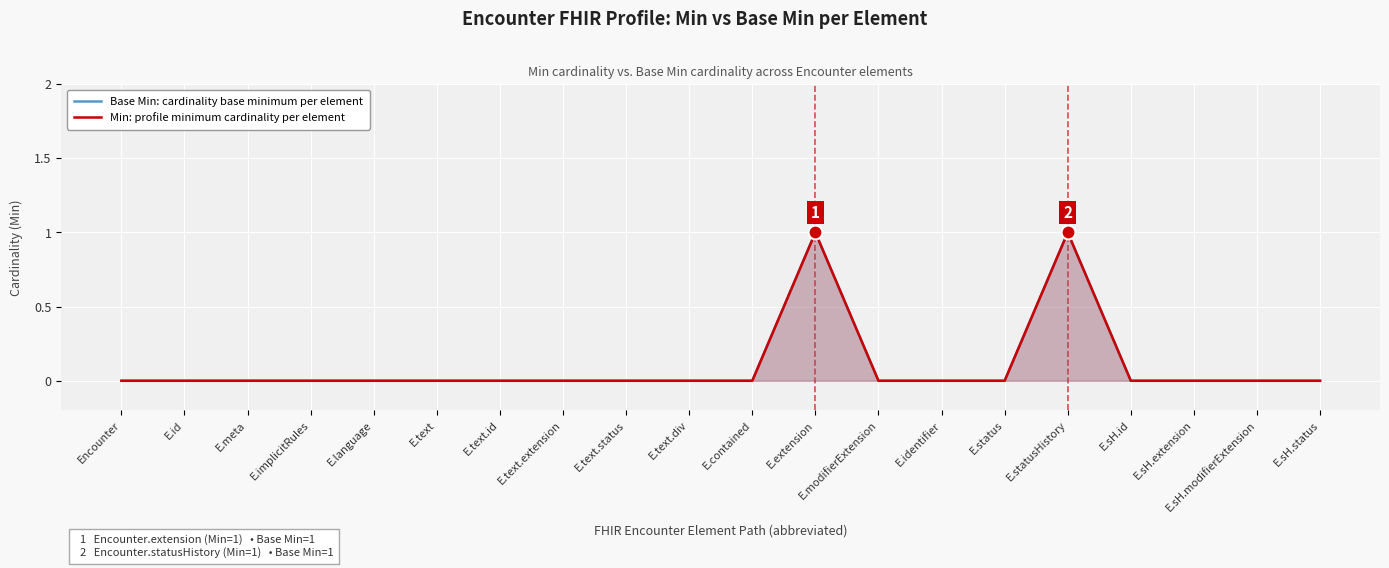

How many categories are shown in the chart?

20